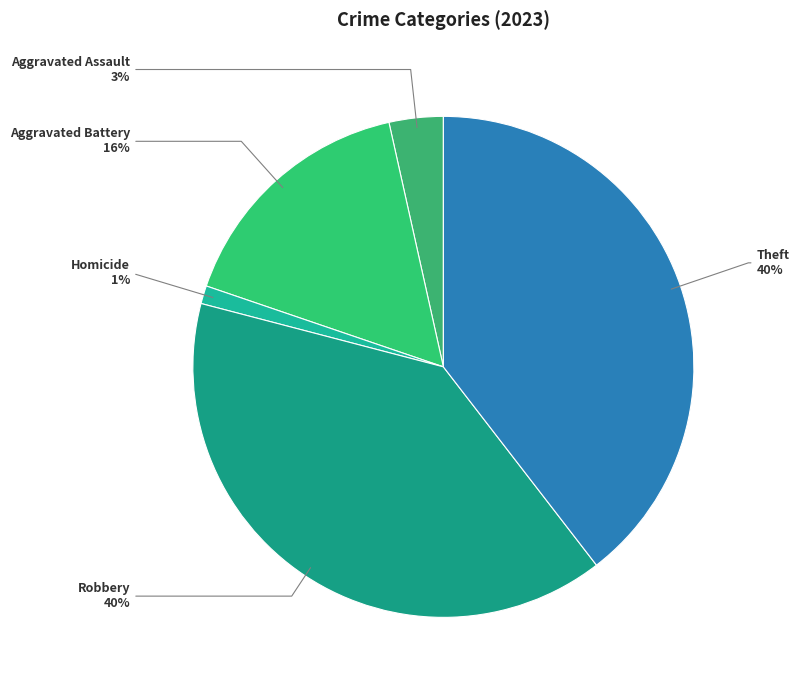

What is the ratio of the value at Aggravated Assault to the value at Aggravated Battery?

0.2